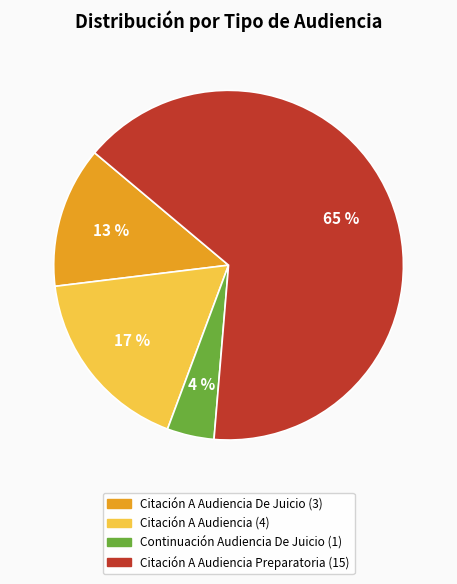

Which category accounts for the majority?

Citación A Audiencia Preparatoria (15)